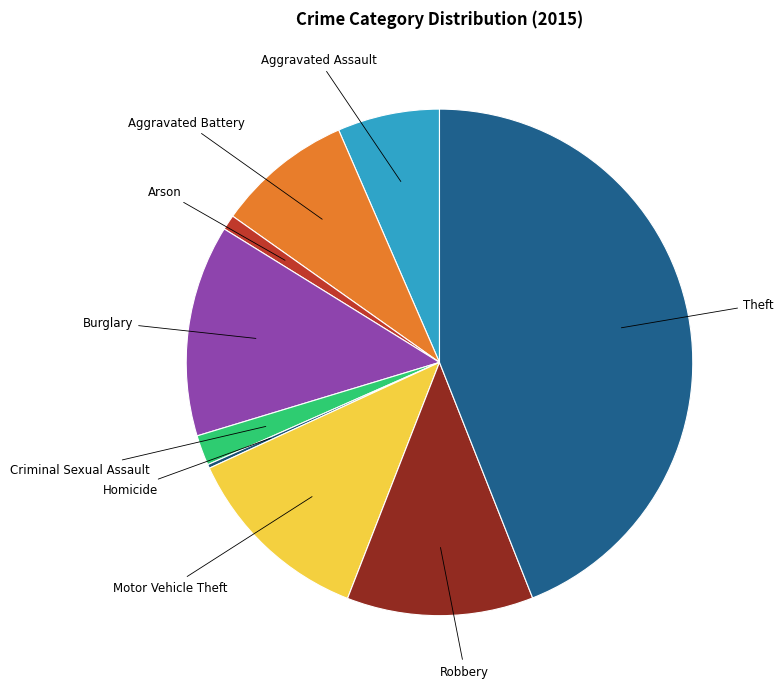

Rank the categories by value from highest to lowest.

Theft, Burglary, Motor Vehicle Theft, Robbery, Aggravated Battery, Aggravated Assault, Criminal Sexual Assault, Arson, Homicide